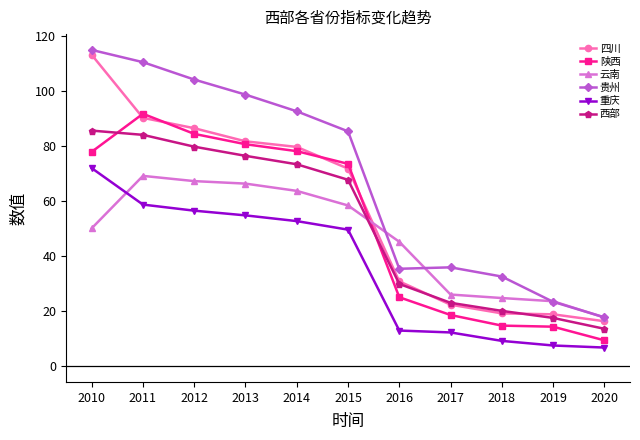

True or false: 西部 and 重庆 cross at least once.

False